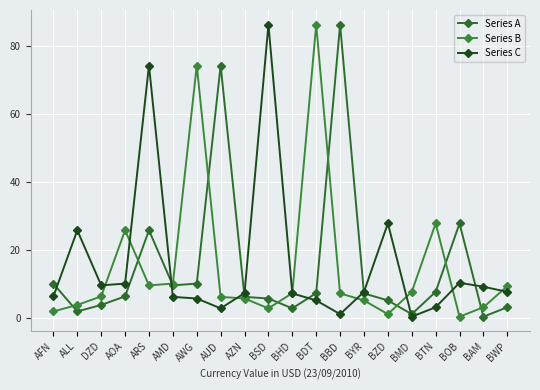

What is the difference between the maximum and minimum values in the Series A series?

86.0